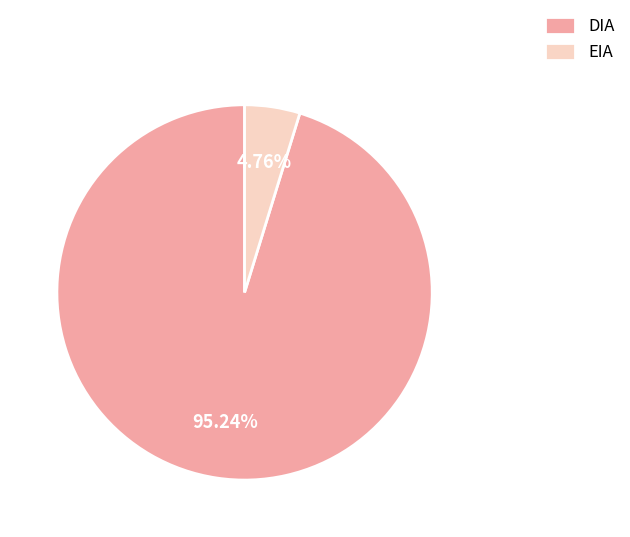

Does any single category account for the majority?

Yes